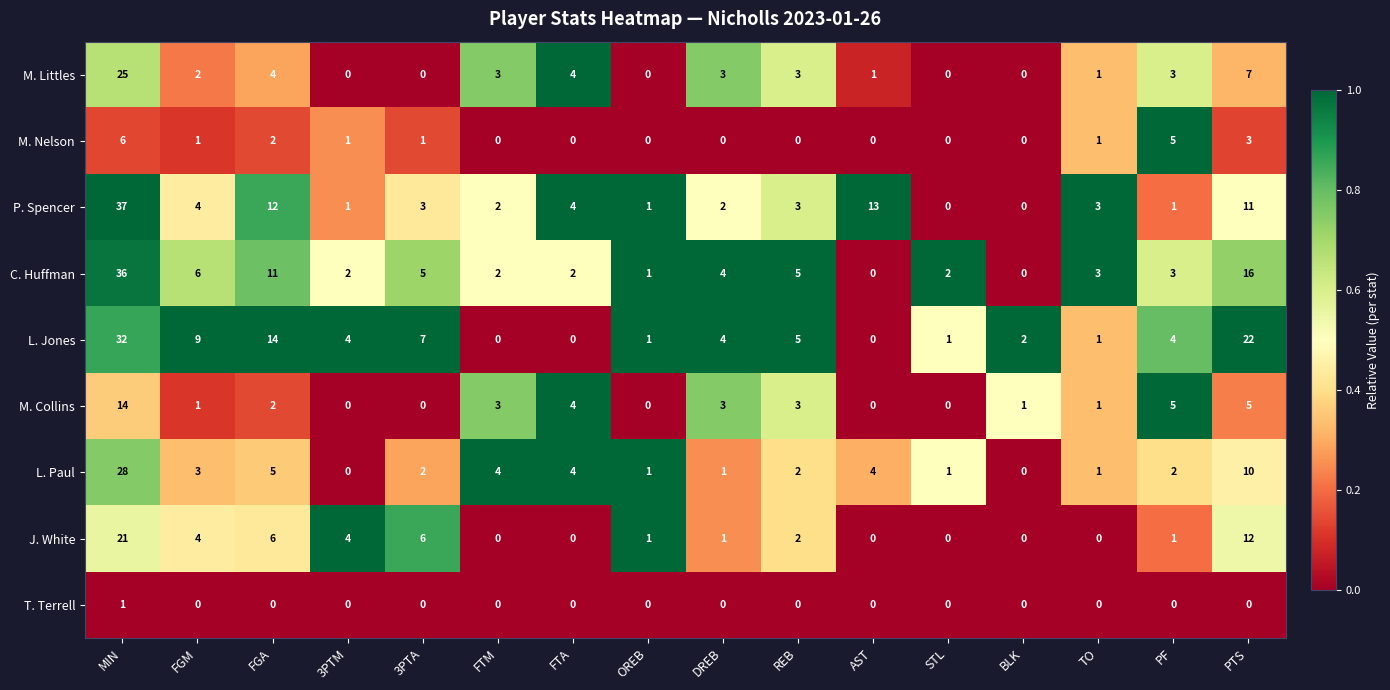

Which label corresponds to the largest value in the chart?

MIN